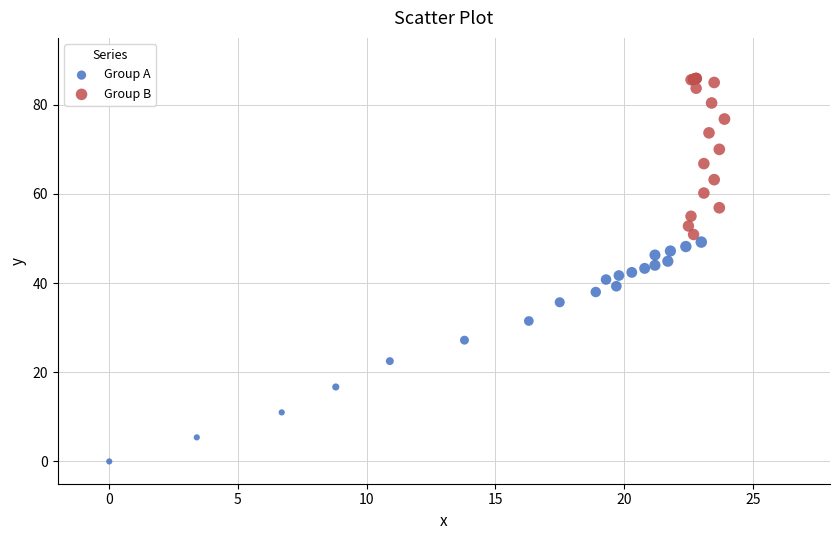

Which series reaches the maximum Y coordinate?

Group B